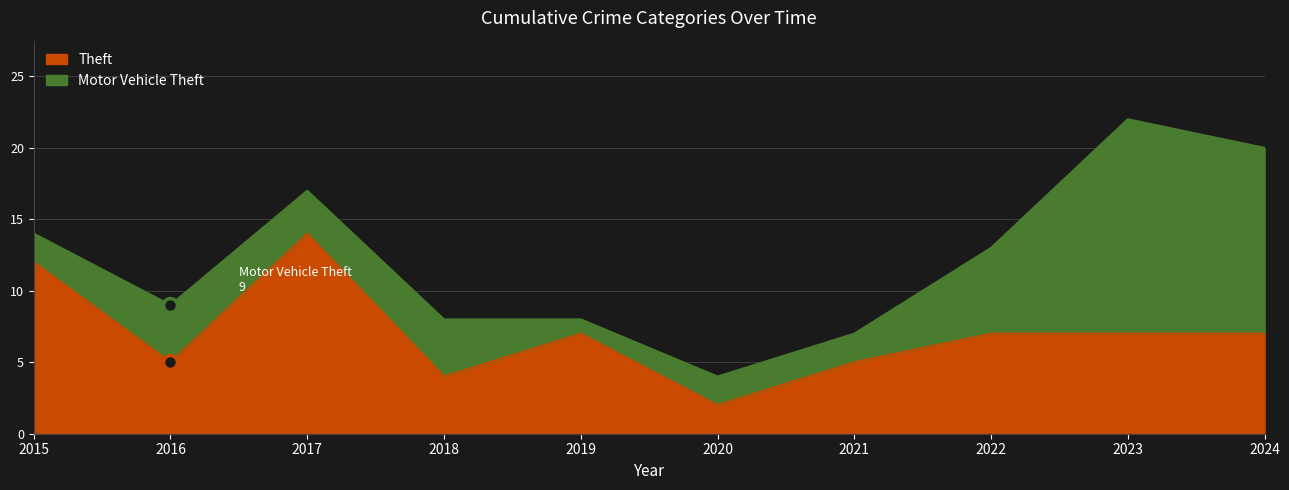

Approximately how many times larger is the value at 2018 compared to 2024?

0.6